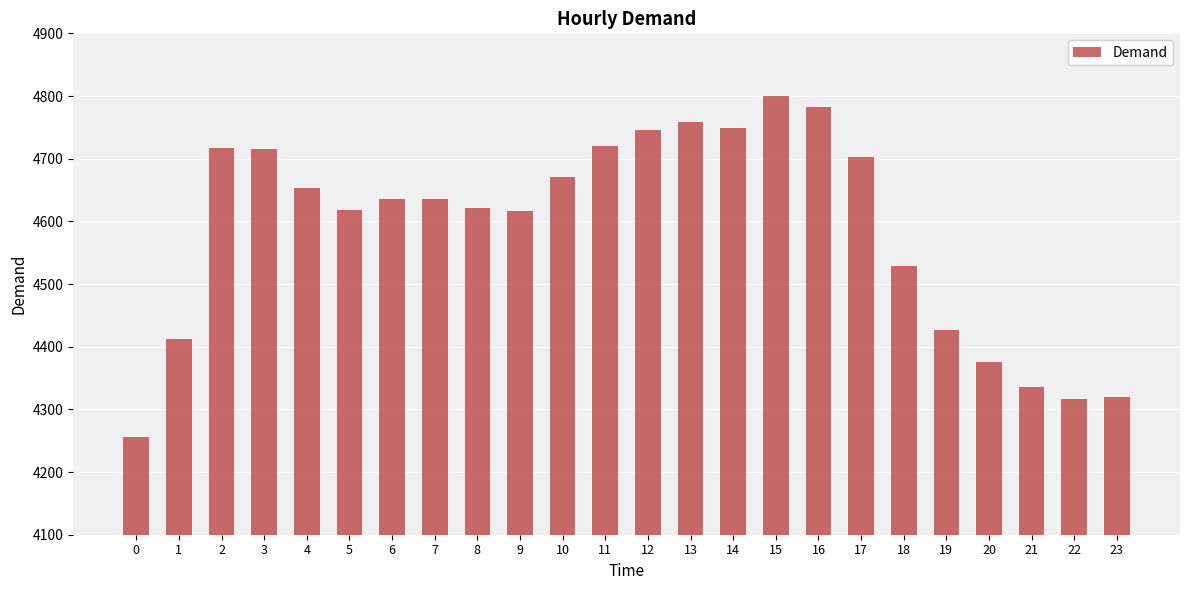

Read the value at 0.

4256